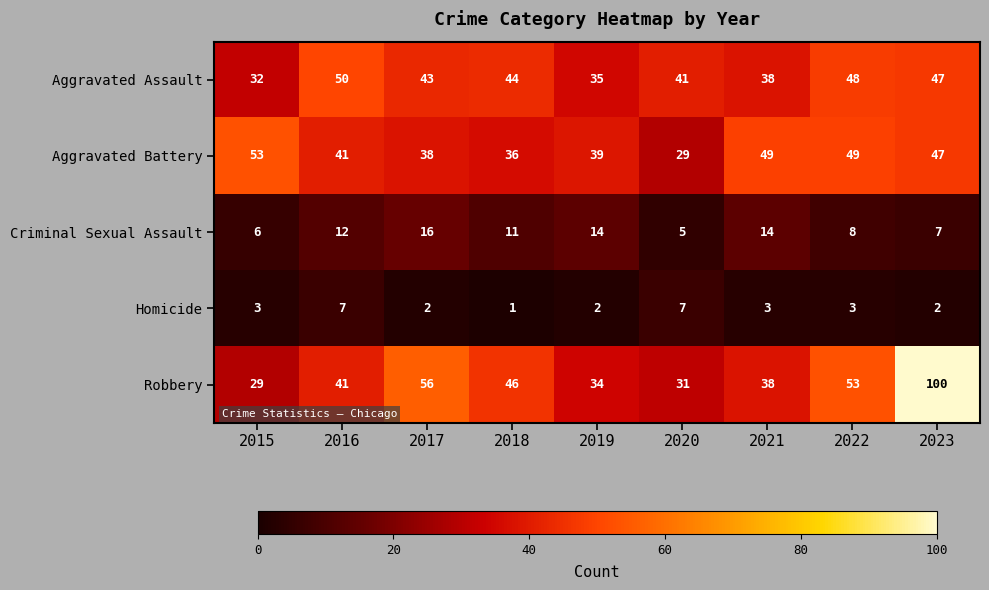

At which label does Aggravated Battery first exceed 41?

2015